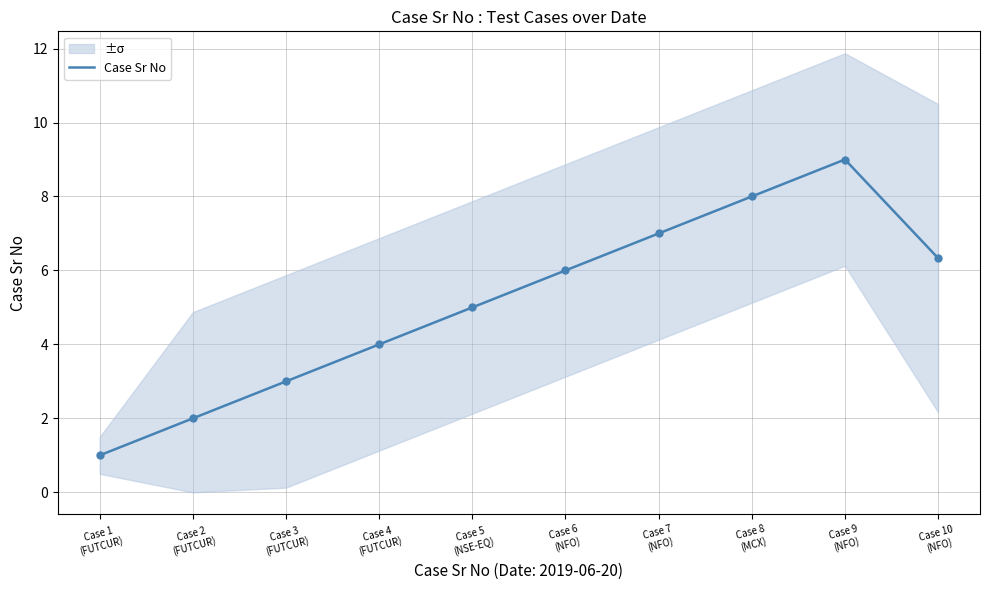

Which has a higher value, Case 1
(FUTCUR) or Case 6
(NFO)?

Case 6
(NFO)